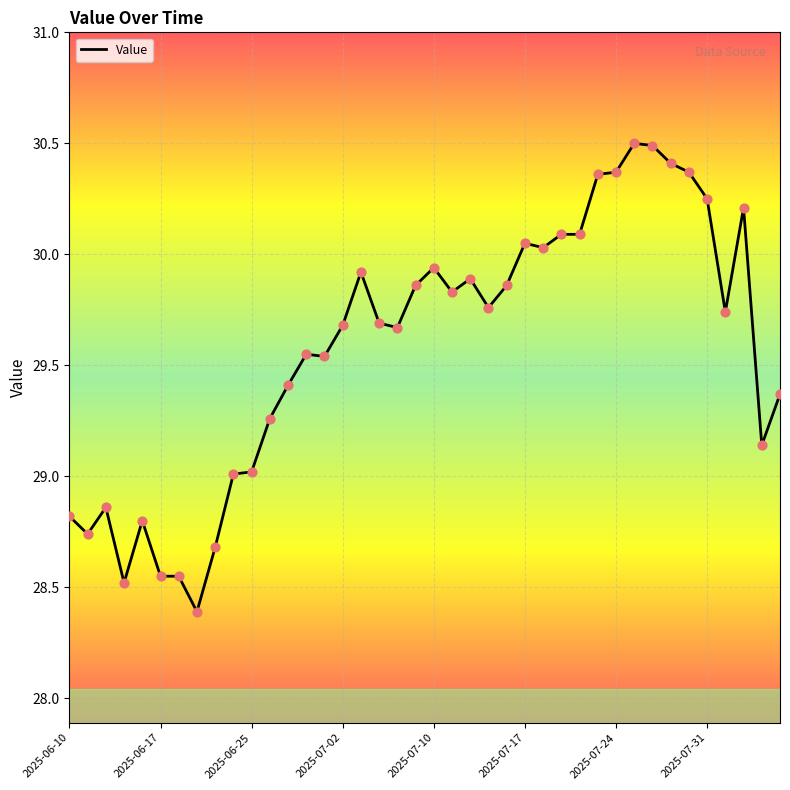

What is the difference between the maximum and minimum values?

2.1